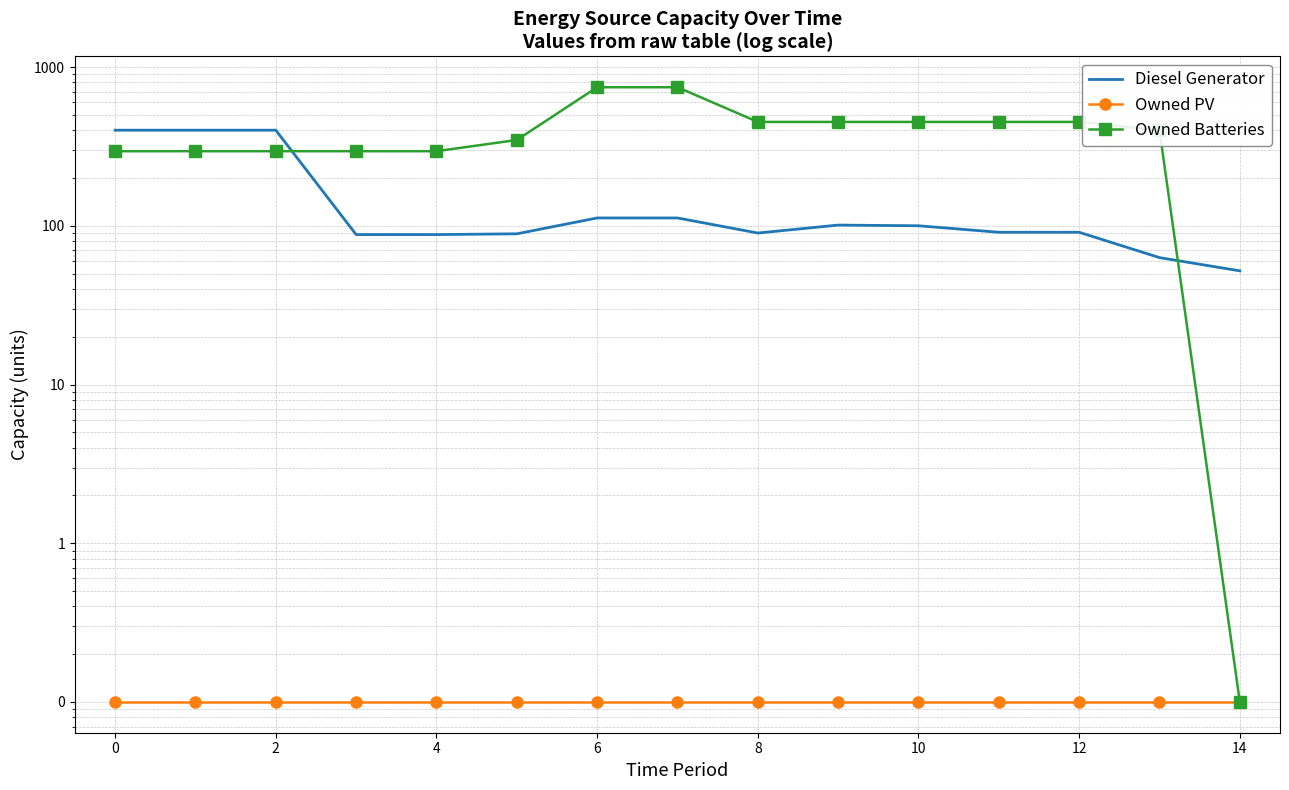

What is the label of the 13th point from the left?

12